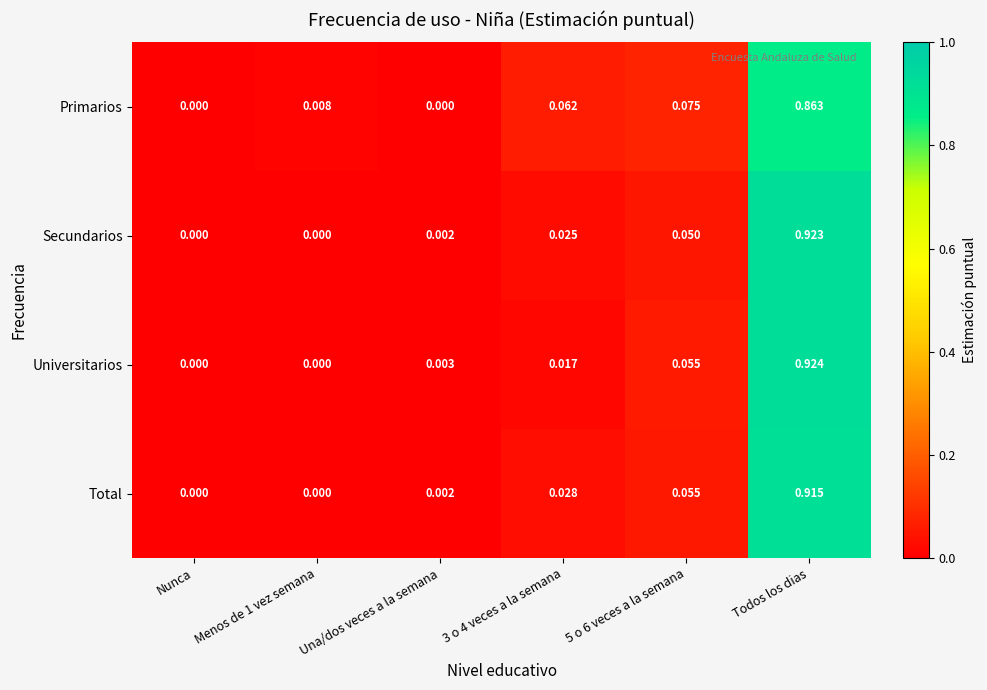

How many values in the Primarios series exceed 0?

4